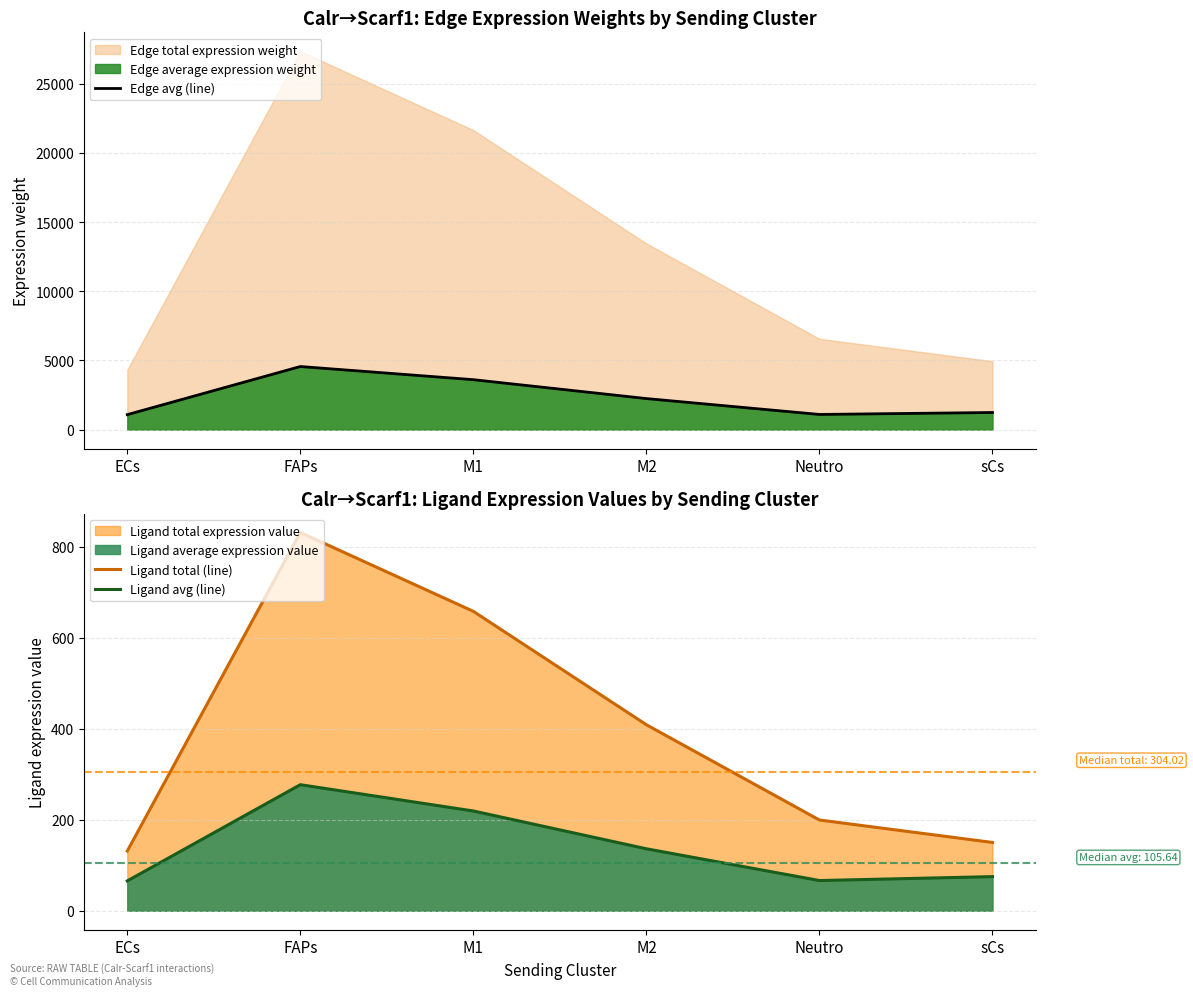

What is the difference between the maximum and minimum values in the Edge avg (line) series?

3477.1